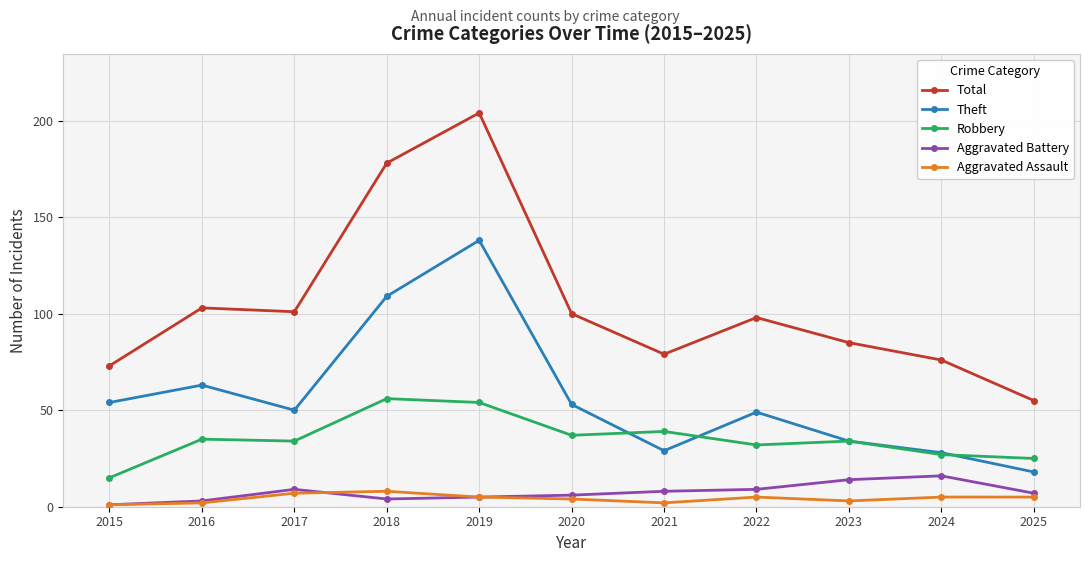

How many values in the Total series are below 98?

5